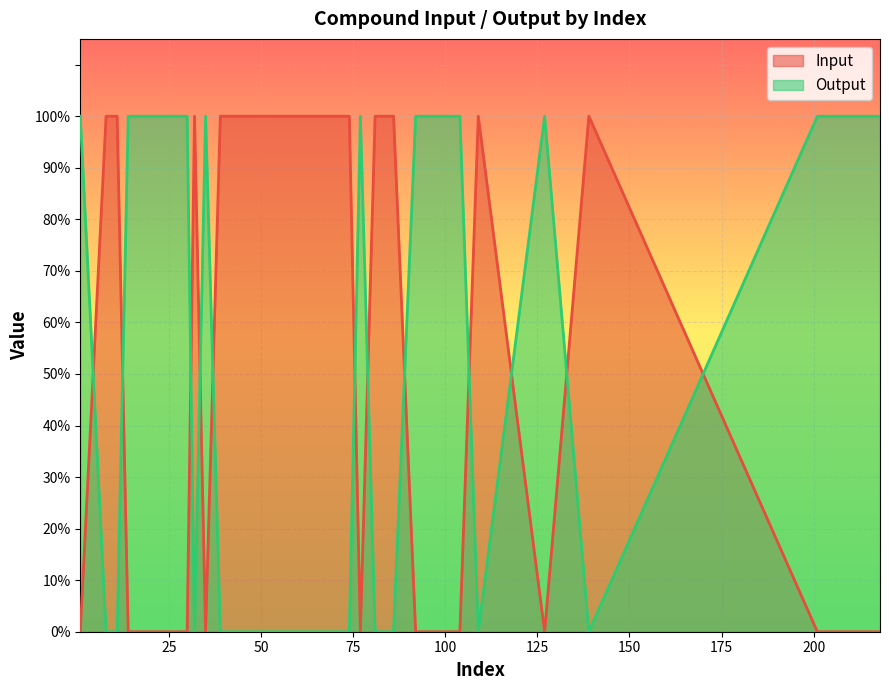

Which label corresponds to the smallest value in the chart?

1